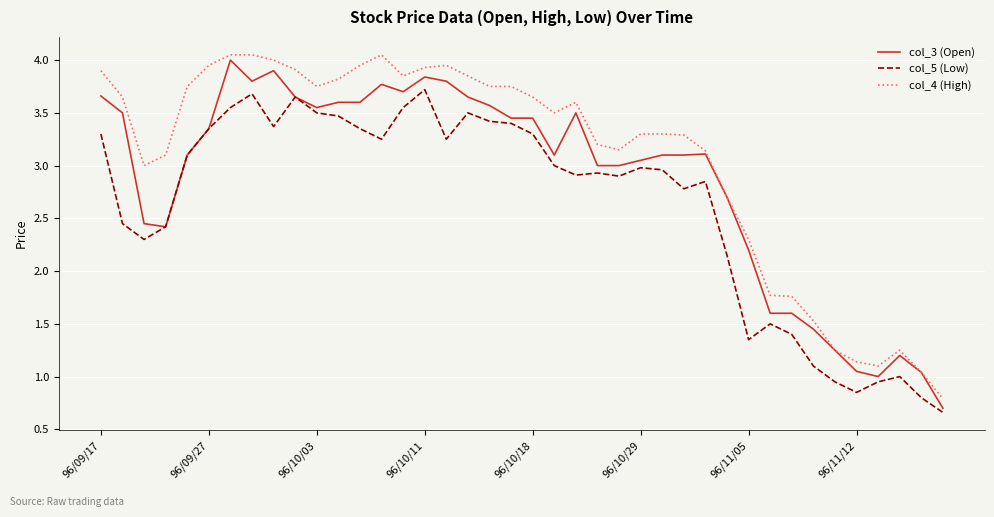

List the series in order of their overall mean, lowest first.

col_5 (Low), col_3 (Open), col_4 (High)